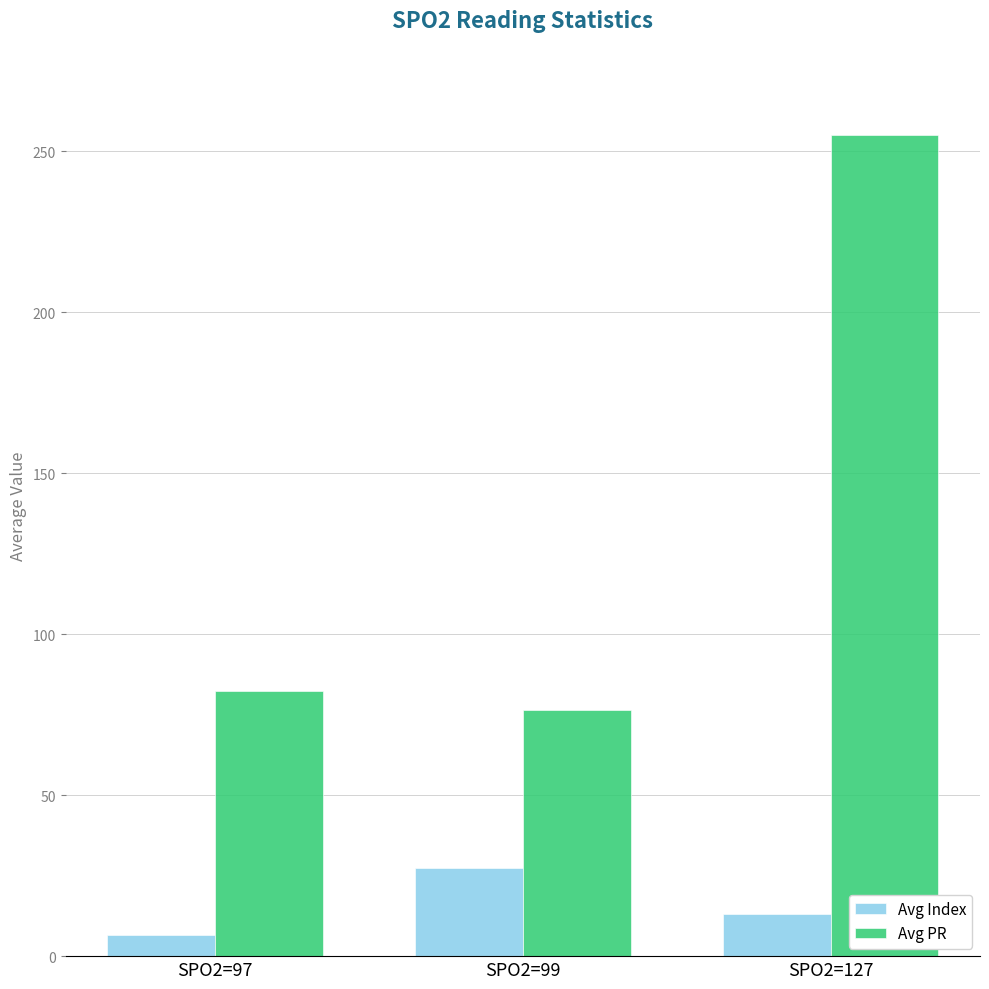

Reading left to right, transcribe all the data shown in this chart.

Avg Index: SPO2=97=6.5	SPO2=99=27.5	SPO2=127=13.0
Avg PR: SPO2=97=82.3	SPO2=99=76.3	SPO2=127=255.0